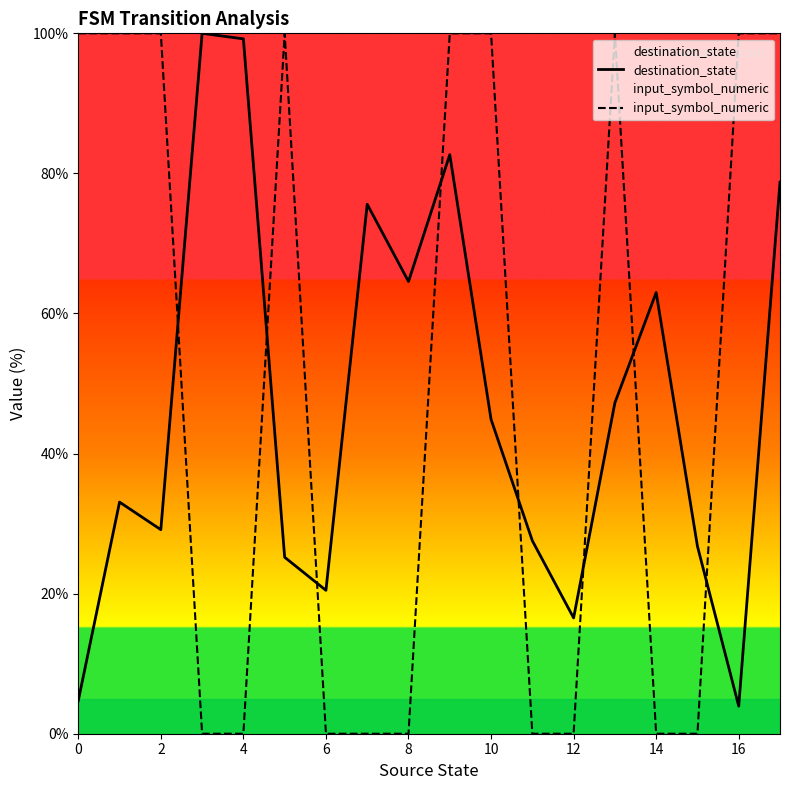

Where is destination_state nearest to the value 51?

13